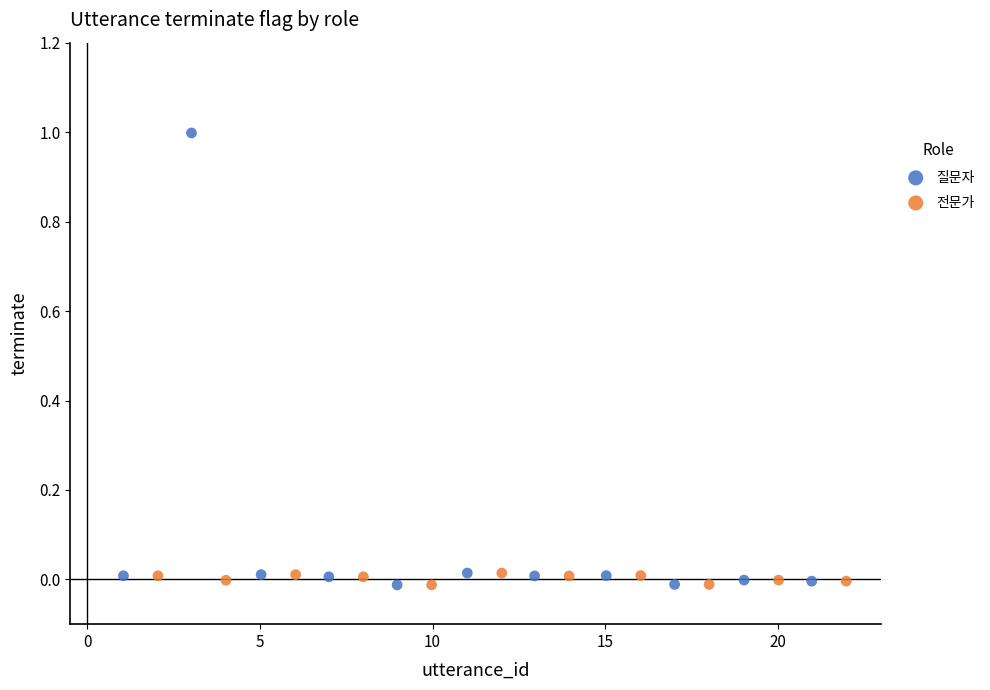

What are all the series names shown in the legend?

질문자, 전문가